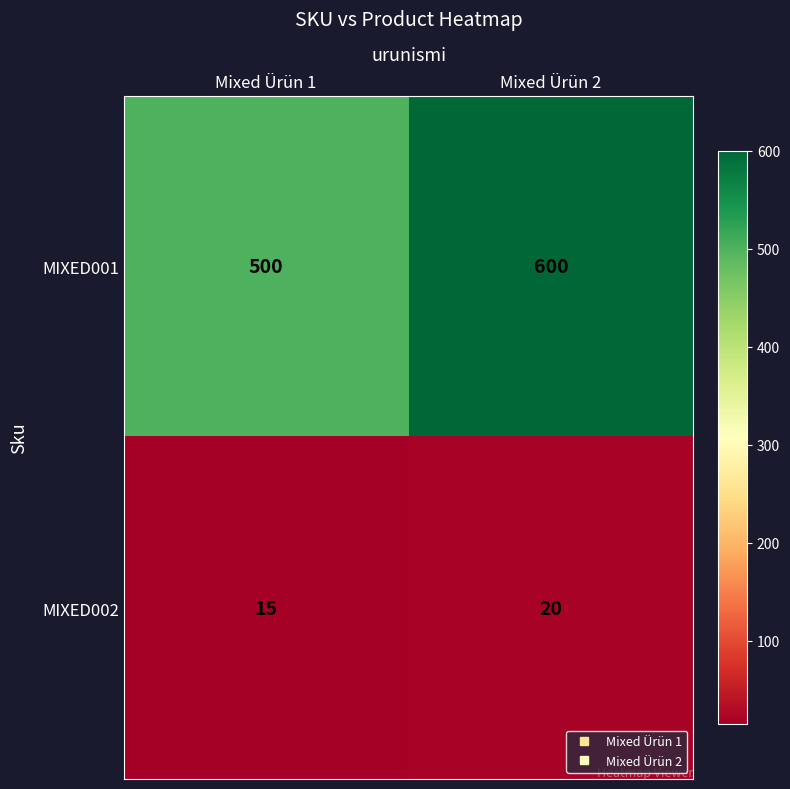

Rank the series at Mixed Ürün 1 from lowest to highest value.

MIXED002, MIXED001